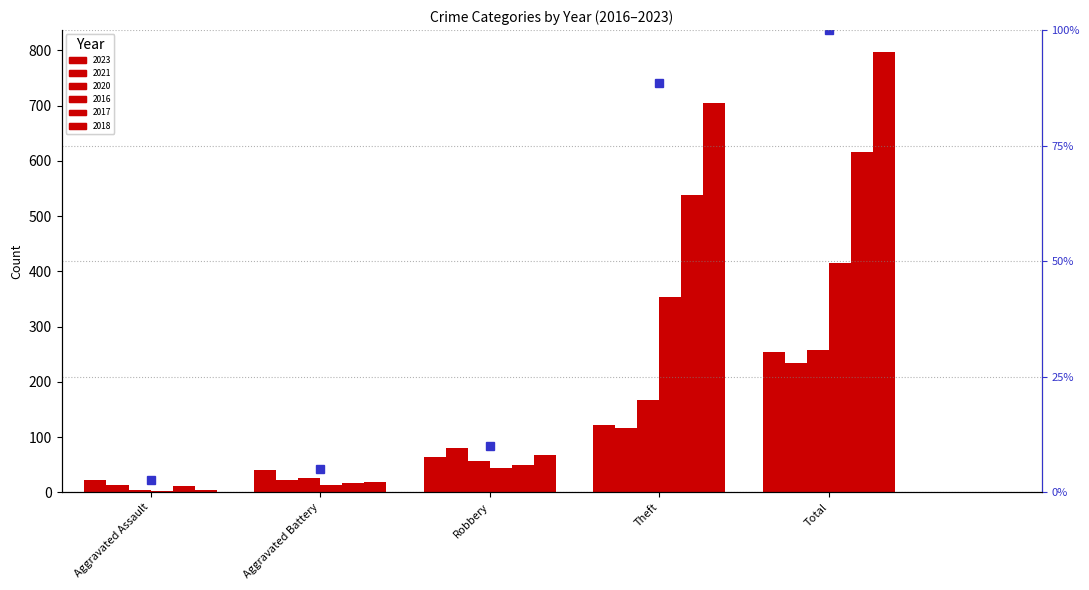

Reading left to right, transcribe all the data shown in this chart.

2023: 22	40	64	122	255
2021: 13	23	80	116	235
2020: 4	26	57	168	257
2016: 3	13	44	354	416
2017: 12	17	49	538	617
2018: 5	18	67	705	797